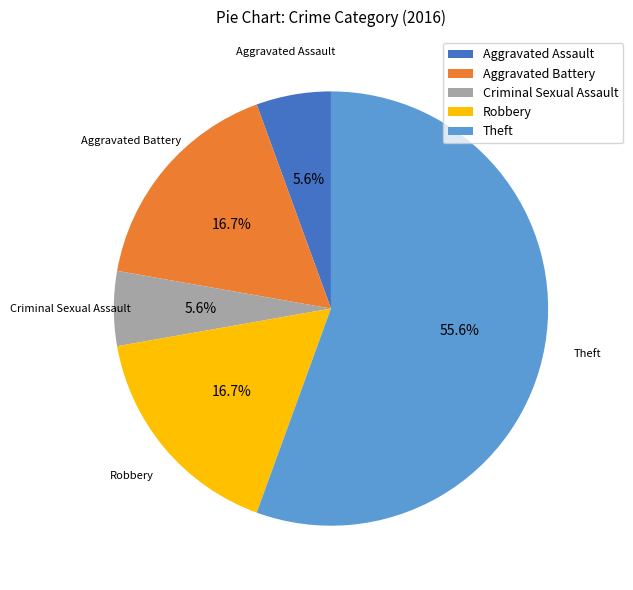

What percentage is the Robbery slice, to the nearest percent?

17%